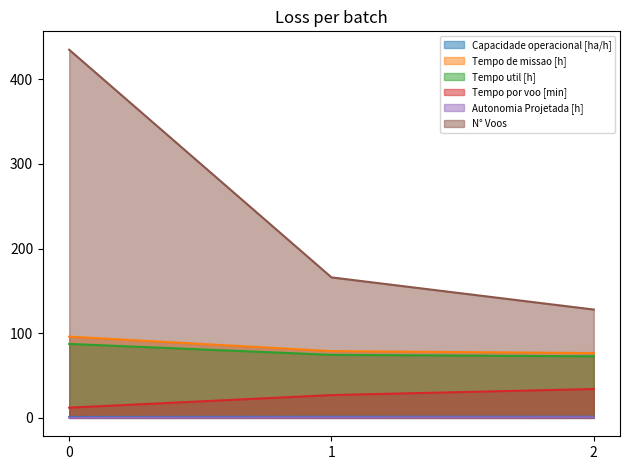

Reading left to right, transcribe all the data shown in this chart.

Capacidade operacional [ha/h]: 1.0	1.3	1.3
Tempo de missao [h]: 96.0	78.9	76.6
Tempo util [h]: 87.4	74.5	72.8
Tempo por voo [min]: 12.1	26.9	34.1
Autonomia Projetada [h]: 0.2	0.5	0.7
N° Voos: 435.0	166.0	128.0